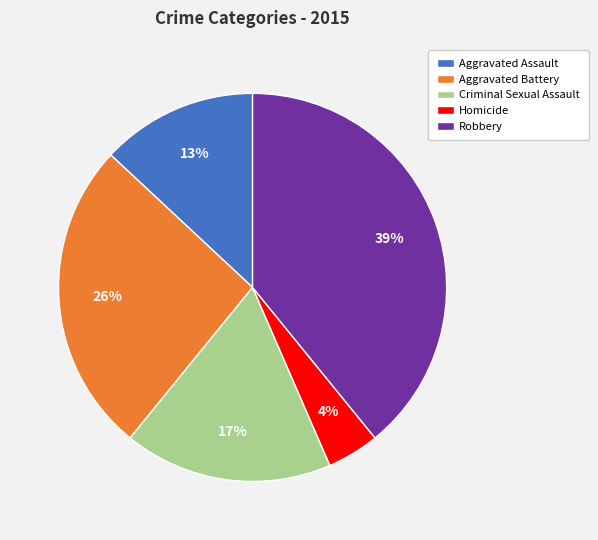

To the nearest percent, what is the average slice percentage?

20%